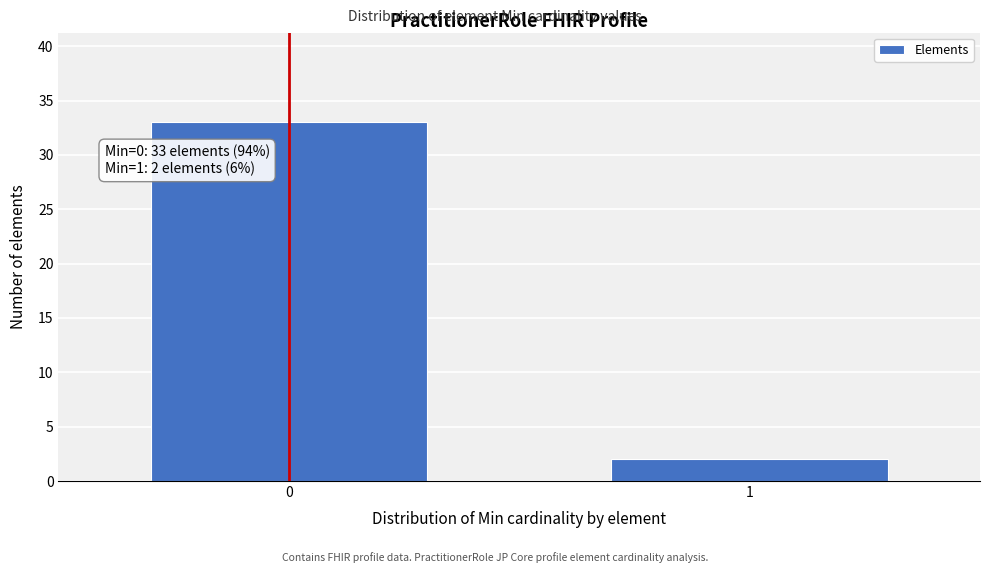

Reading left to right, transcribe all the data shown in this chart.

33	2